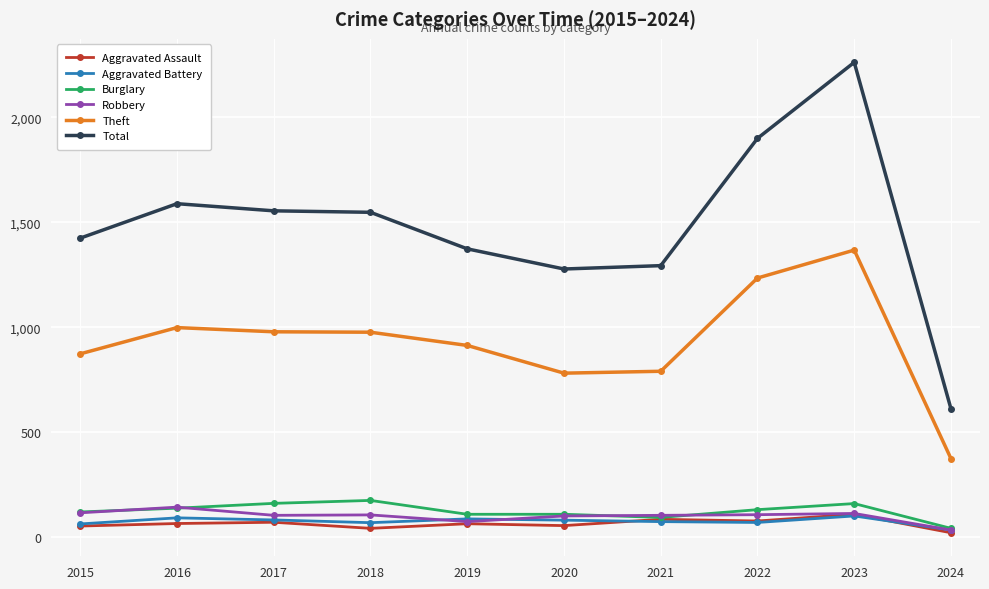

Between 2017 and 2022, which series saw the biggest shift?

Total